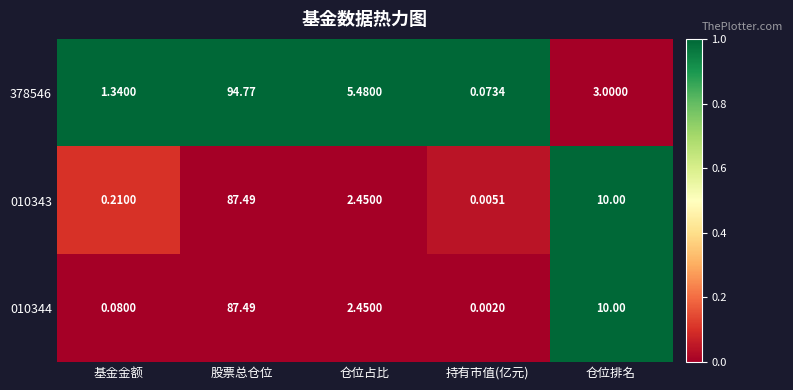

Which category has the lowest value across all series?

持有市值(亿元)